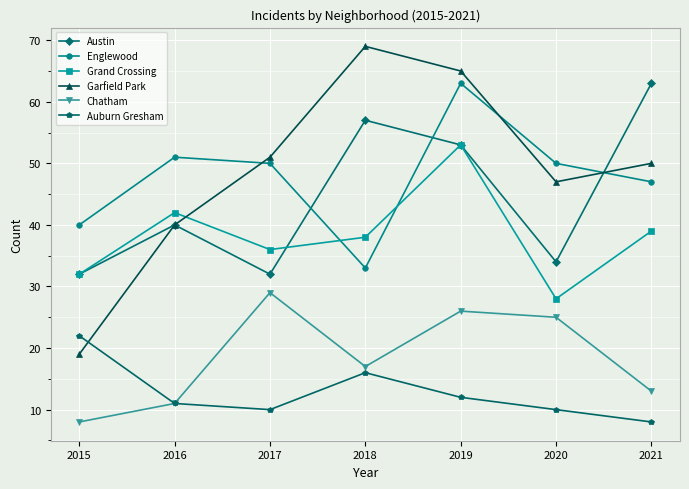

Is the value of Auburn Gresham at 2015 greater than the value of Garfield Park at 2018?

No